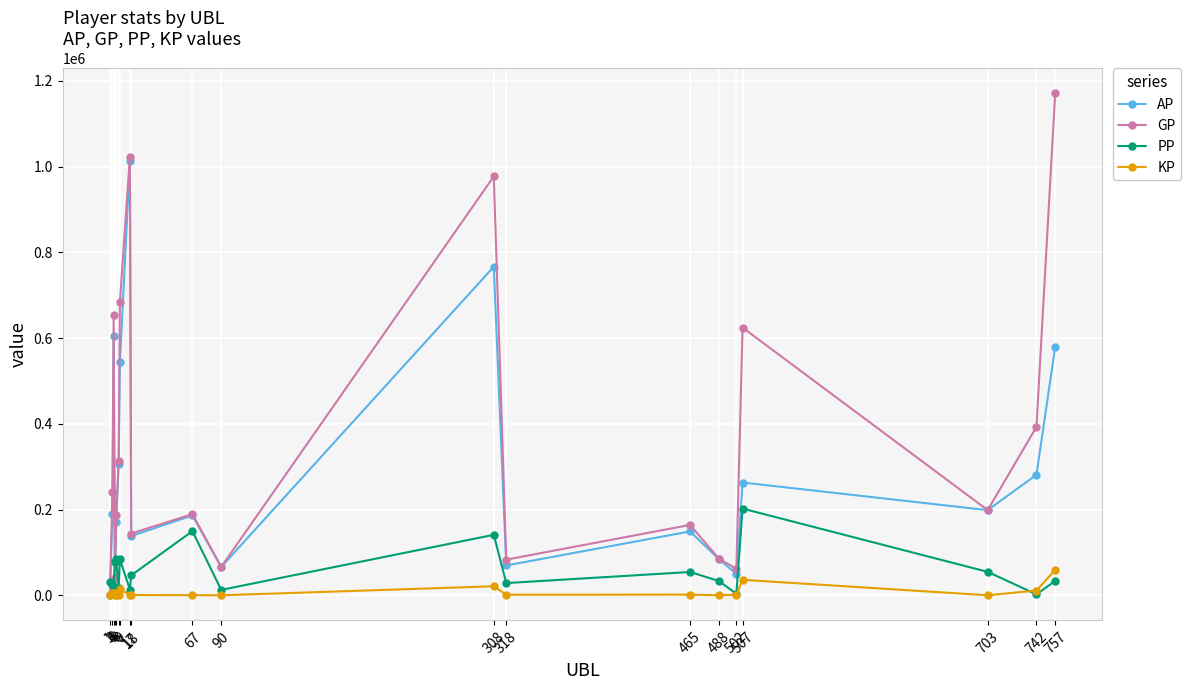

Which series has the largest range (max minus min)?

GP